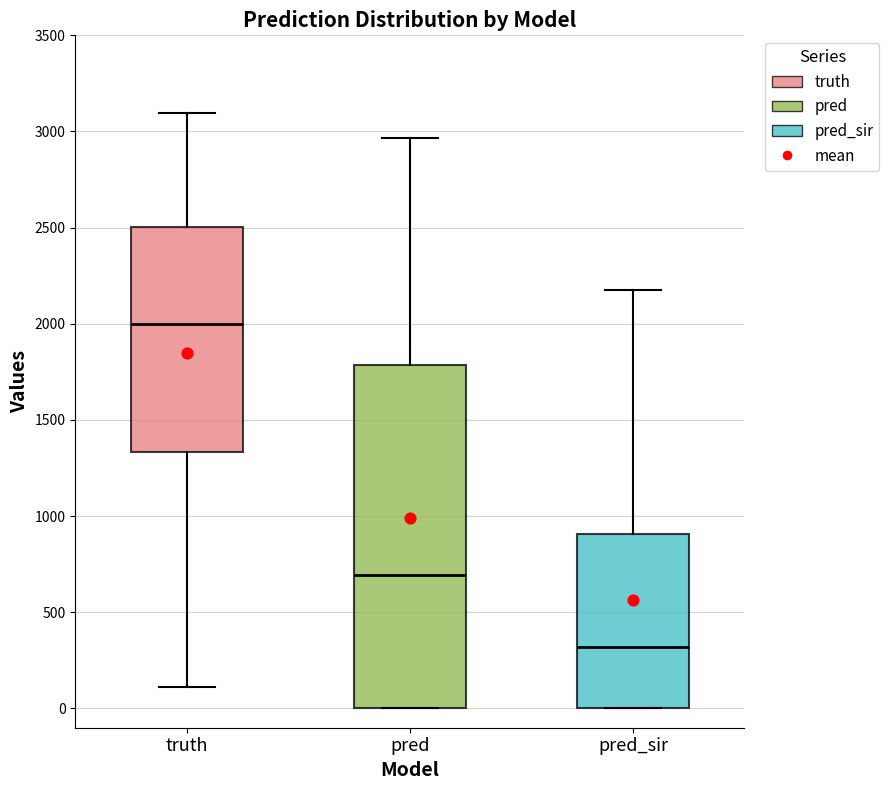

Reading left to right, transcribe this box plot: for each box, give where its median line is, the range the box spans, and where its two whiskers end, as read against the y-axis. The values are not printed on the chart, so give them approximately, as read against the axis.

truth: median 2000, box 1350 to 2500, whiskers 100 to 3100
pred: median 700, box 0 to 1800, whiskers 0 to 2950
pred_sir: median 300, box 0 to 900, whiskers 0 to 2200